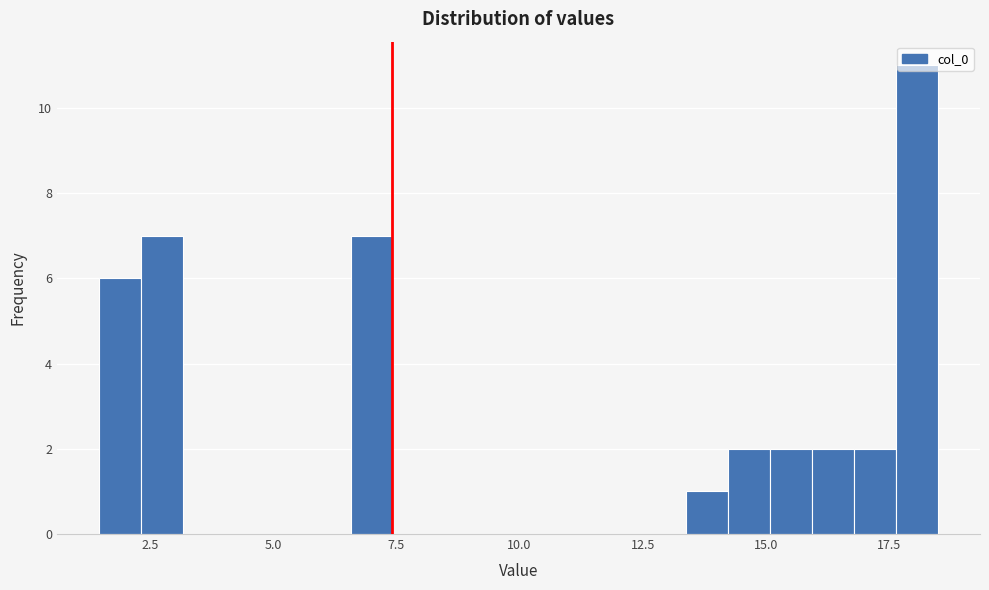

Read against the x-axis, roughly where is the centre of the tallest bar?

18.0